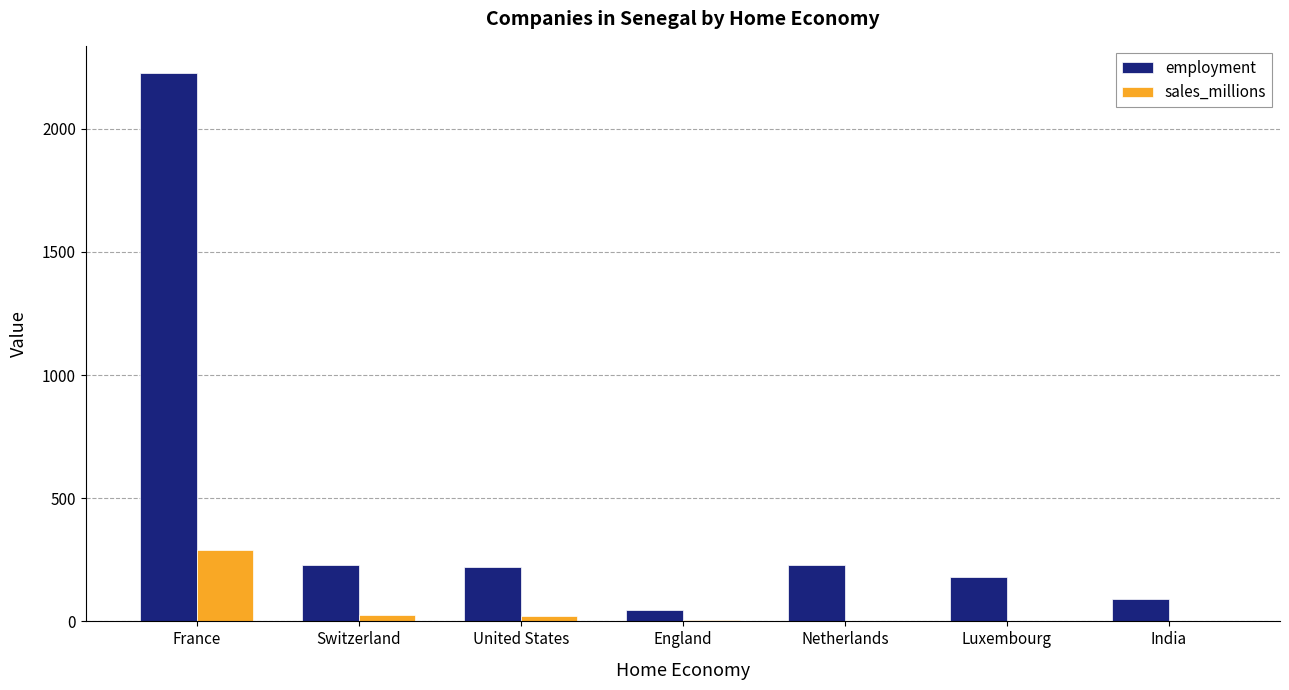

What is the approximate value of sales_millions at India?

2.9